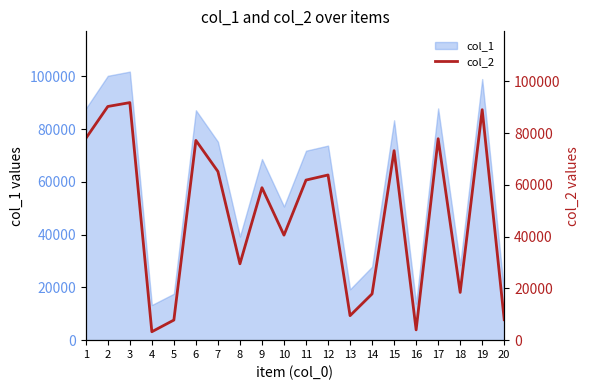

Between 18 and 15, which is larger?

15